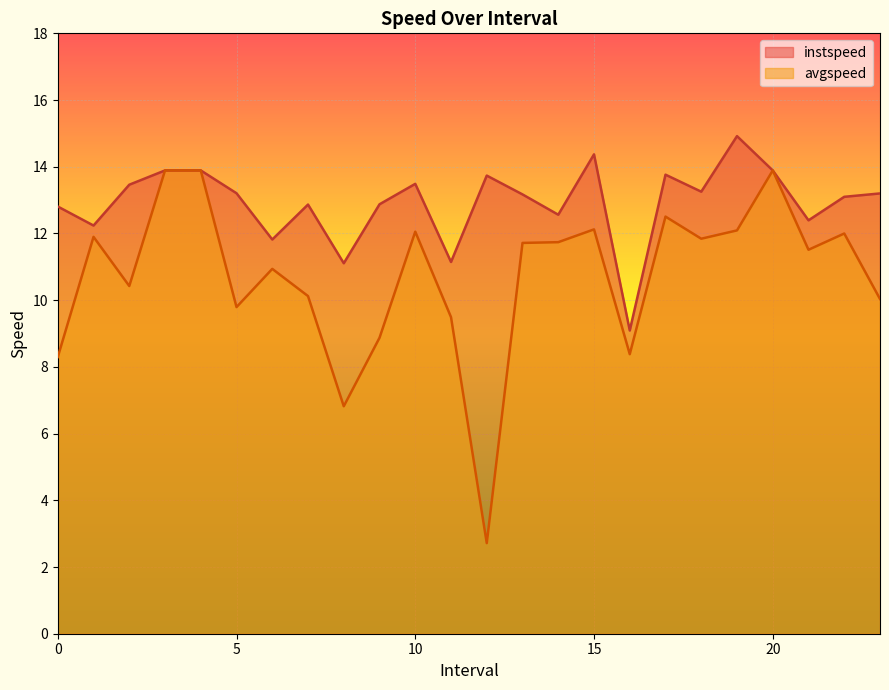

At which category is the sum across all series the highest?

3.0